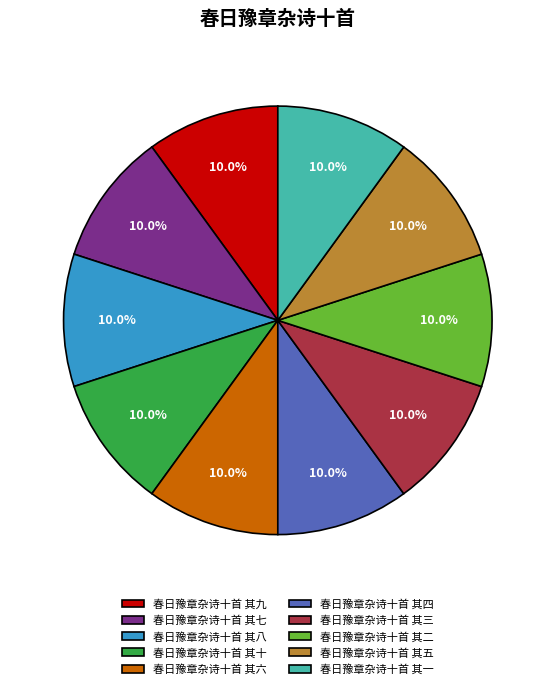

Is the sum of 春日豫章杂诗十首 其五 and 春日豫章杂诗十首 其八 greater than half?

No